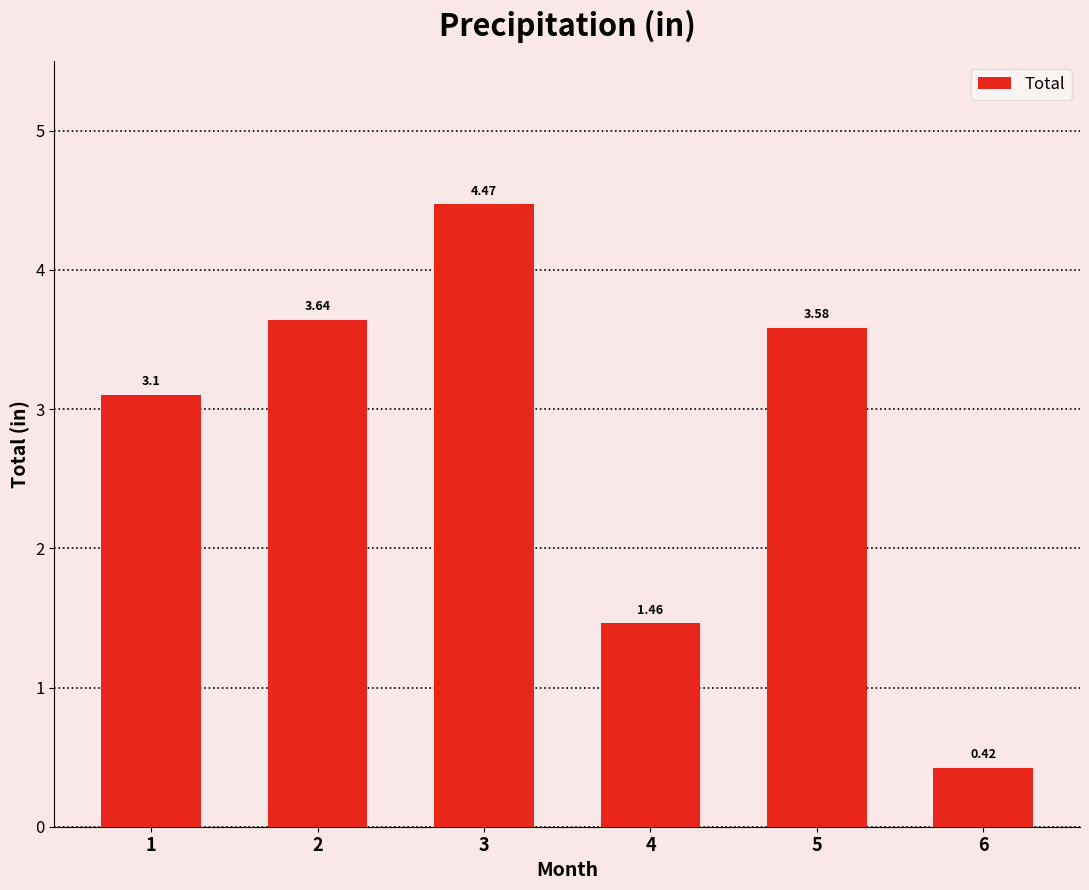

Is it true that the value at 4 is 2.0?

False